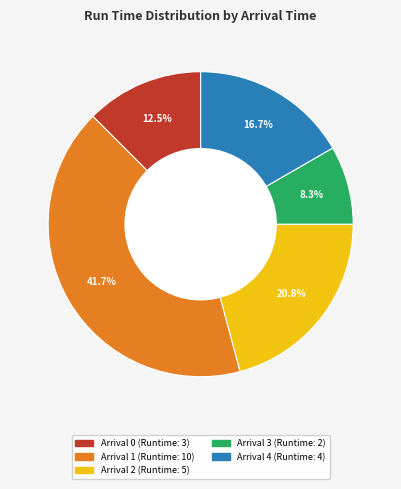

Is there a majority slice in this chart?

No